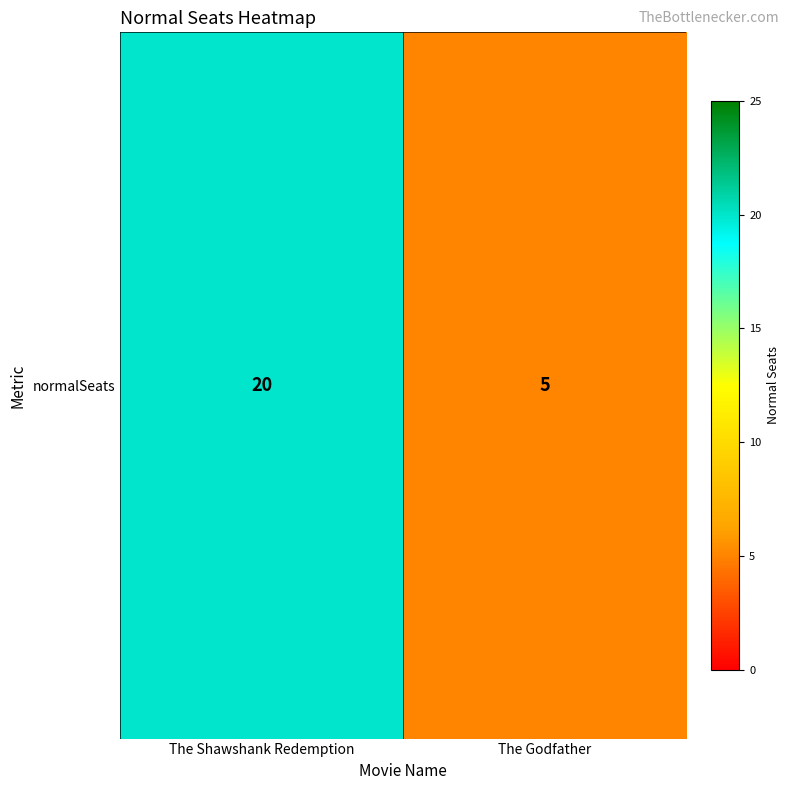

The value at The Shawshank Redemption is 20. True or false?

True